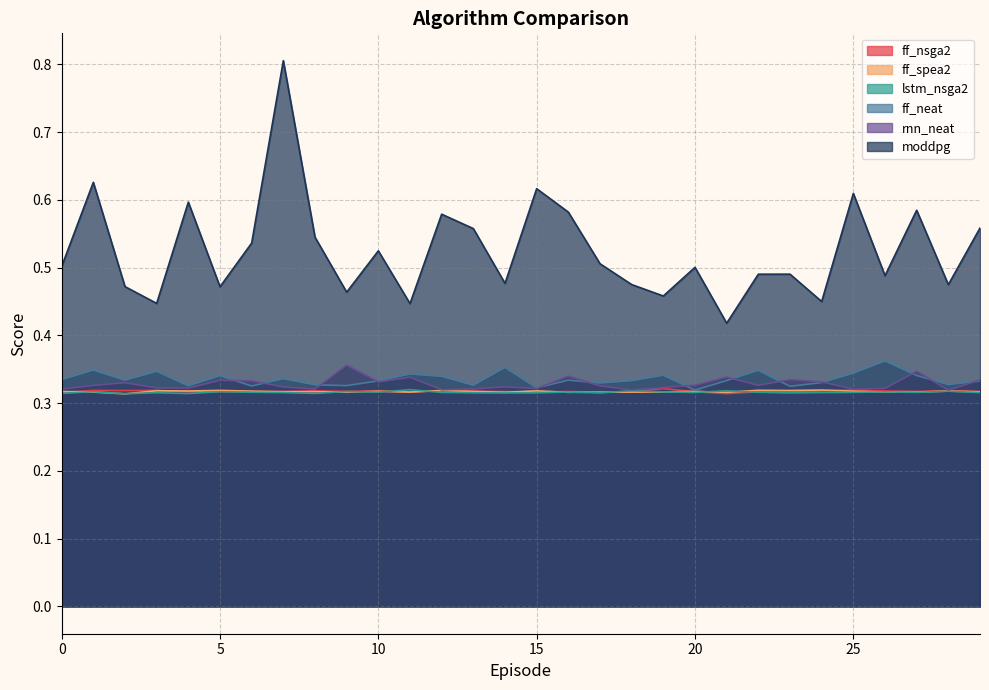

What is the total value across all series at 28?

2.1